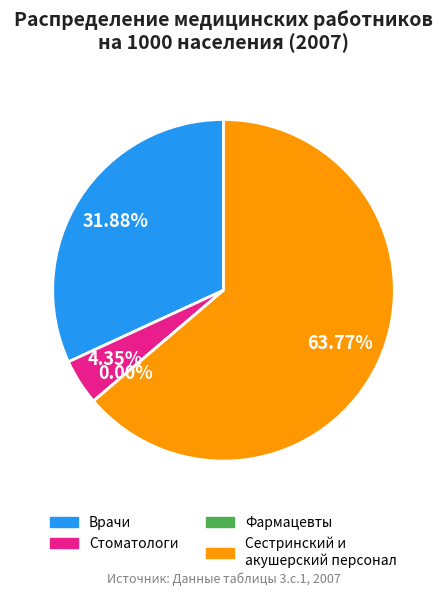

Approximately how many times larger is the value at Численность стоматологов compared to Численность сестринского и акушерского персонала?

0.1